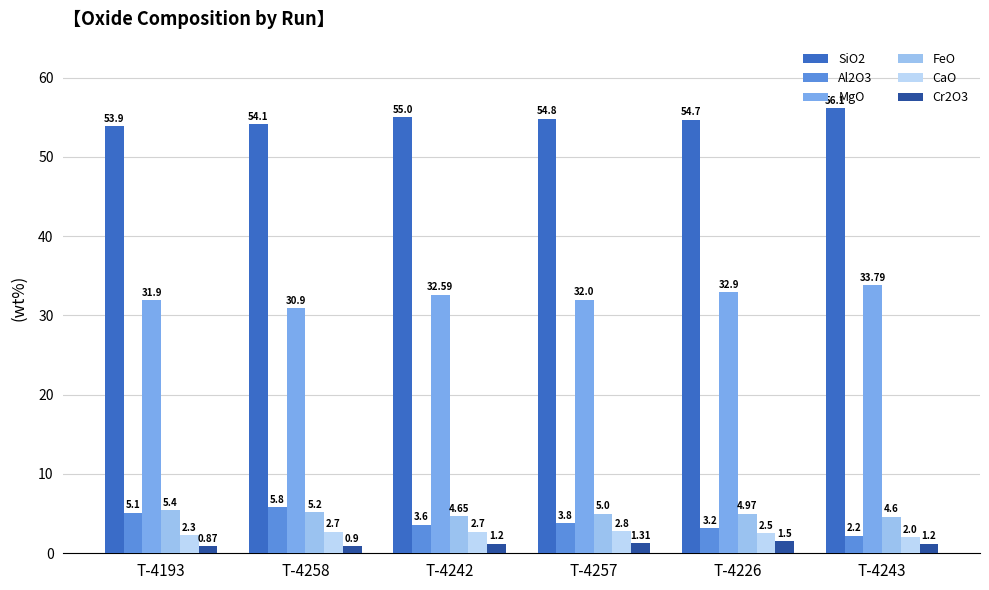

True or false: MgO has a value of 20.8 at T-4226.

False